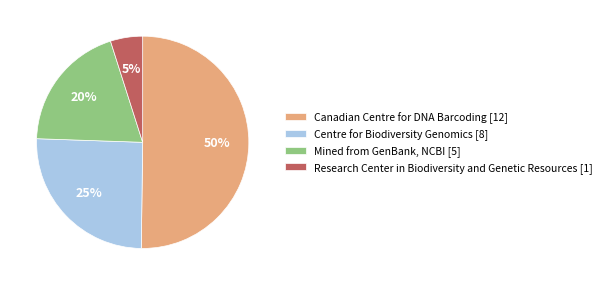

To the nearest percent, what percentage of the pie is Mined from GenBank, NCBI [5]?

20%